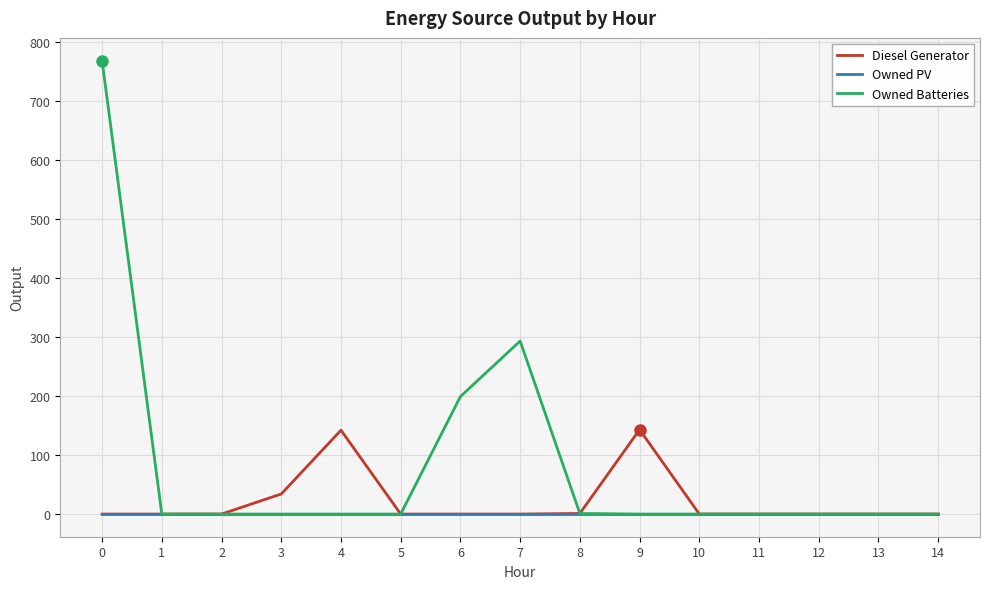

Which series has the largest range (max minus min)?

Owned Batteries